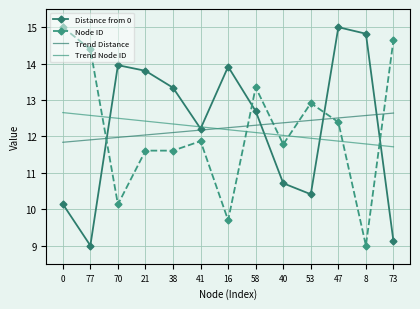

Between 53 and 16, which is larger?

16